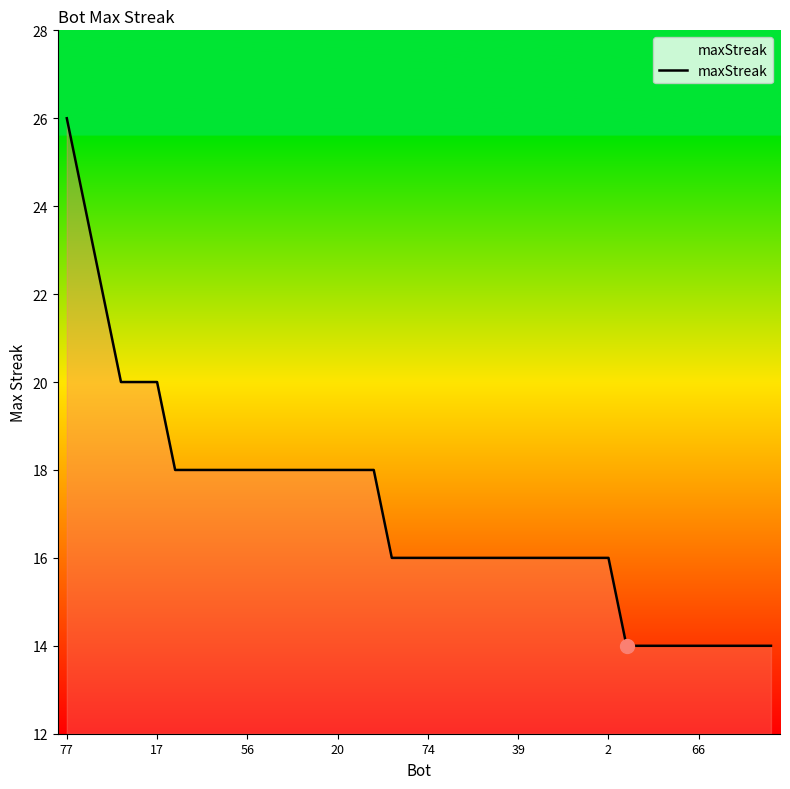

What is the average value?

17